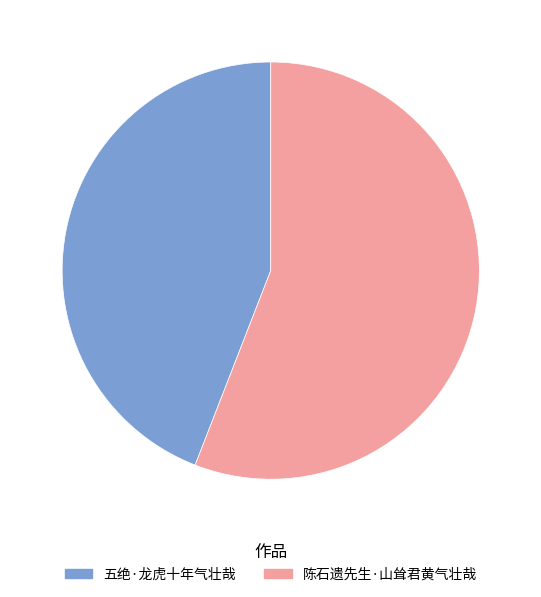

Which has a higher value, 陈石遗先生·山耸君黄气壮哉 or 五绝·龙虎十年气壮哉?

陈石遗先生·山耸君黄气壮哉